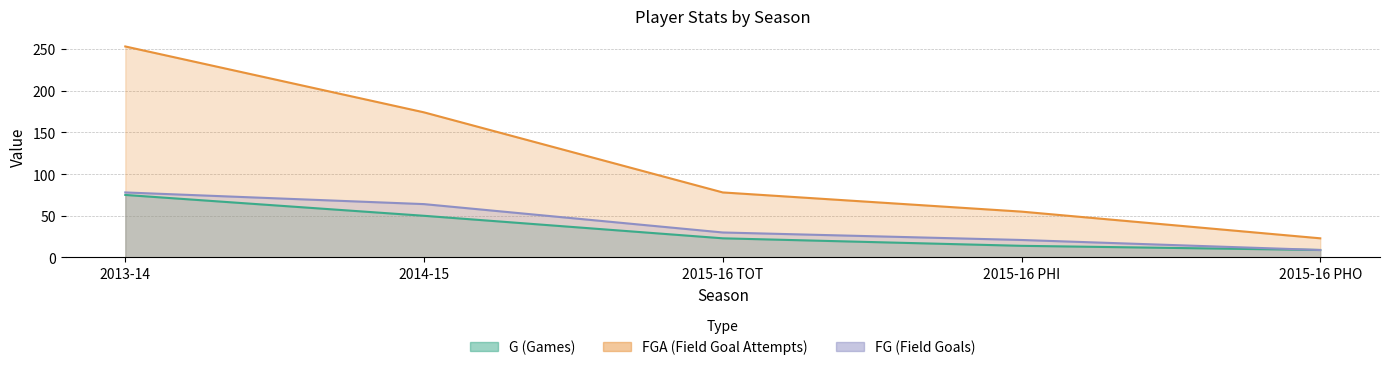

True or false: G and FGA intersect in this chart.

False